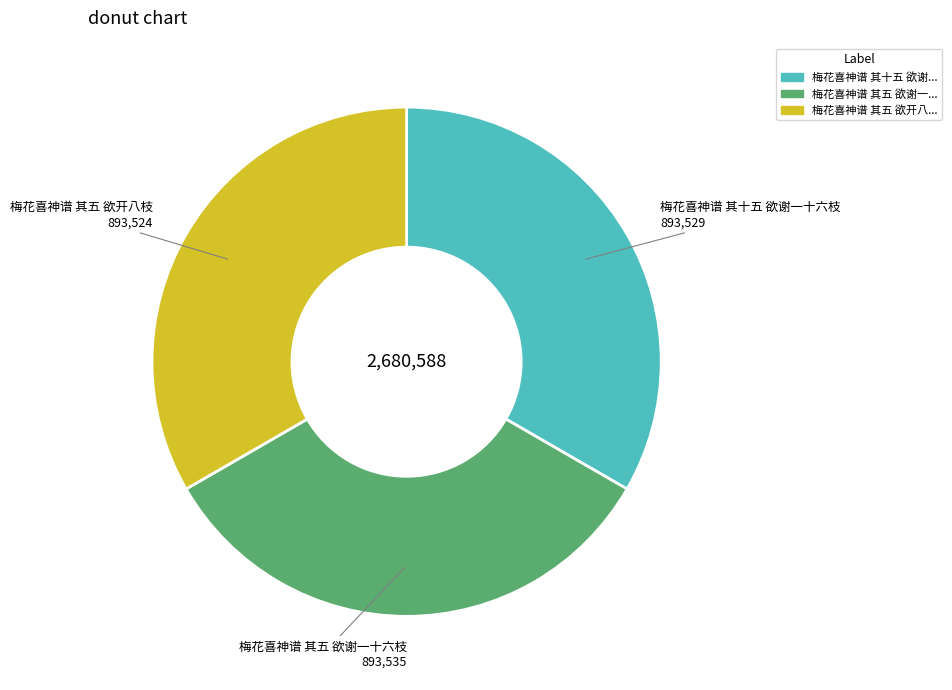

Approximately how many times larger is the value at 梅花喜神谱 其五 欲谢一... compared to 梅花喜神谱 其五 欲开八...?

1.0